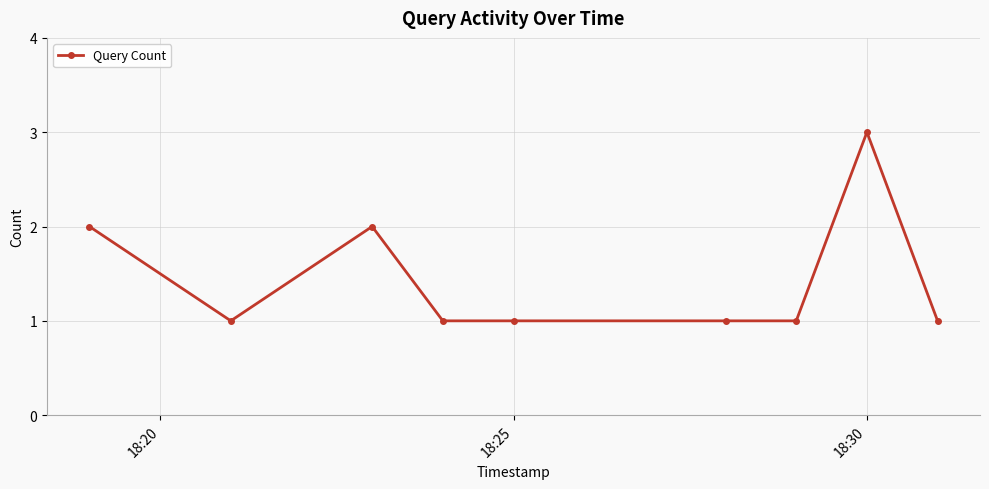

What is the value of the 5th point from the left?

1